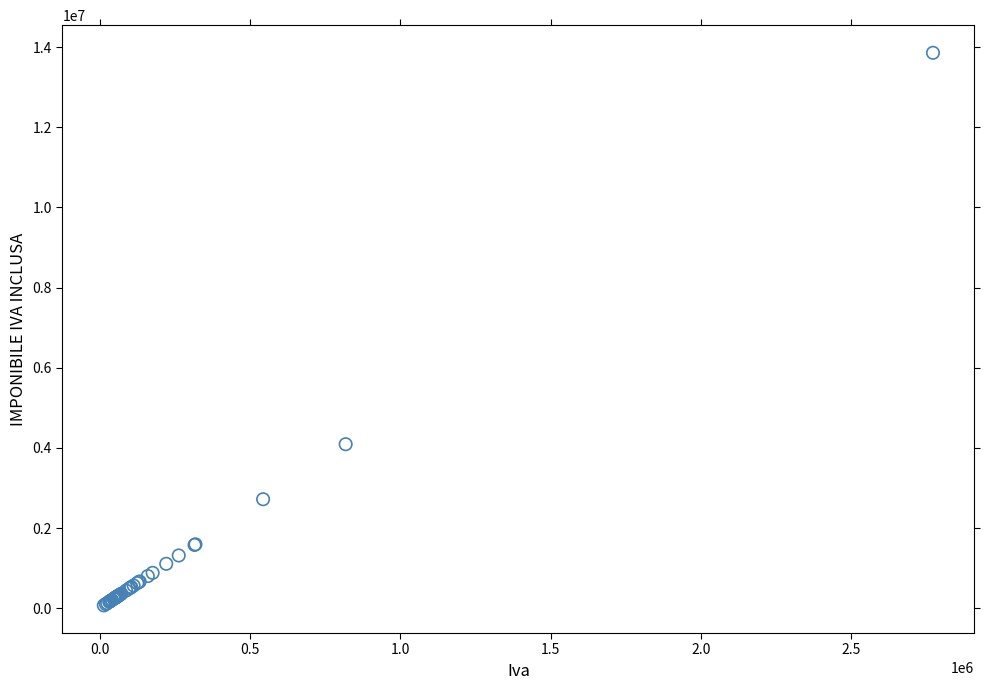

What Y value in the scatter plot is closest to 6964500?

4092000